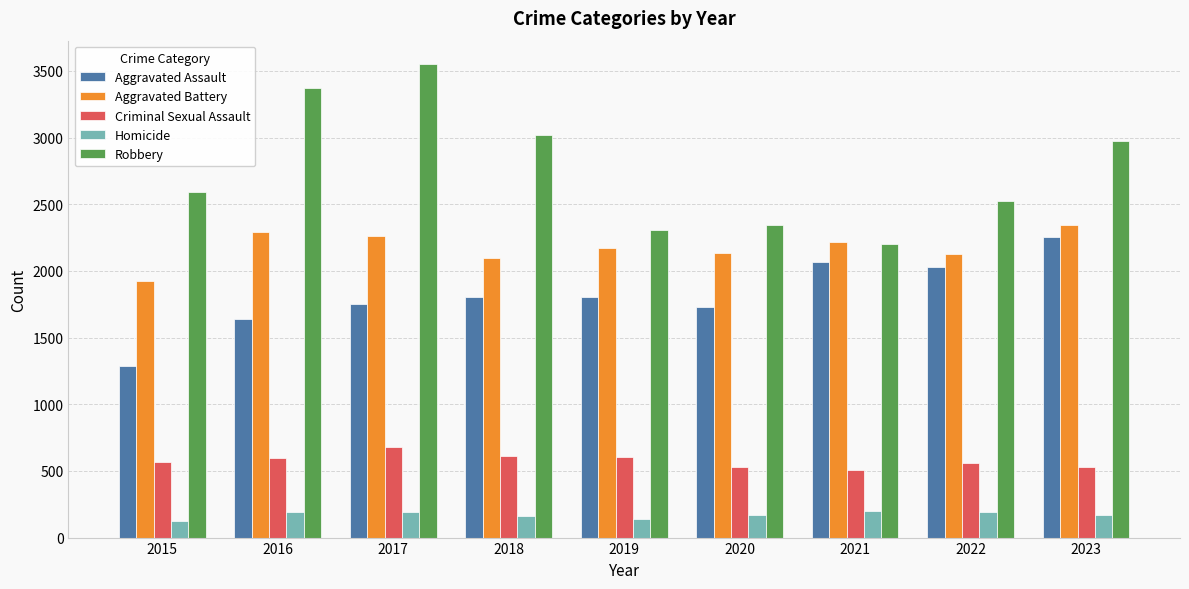

What is the average value of the Criminal Sexual Assault series?

577